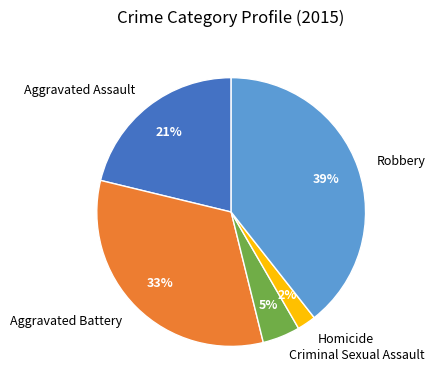

To the nearest percent, what percentage of the pie is Robbery?

39%